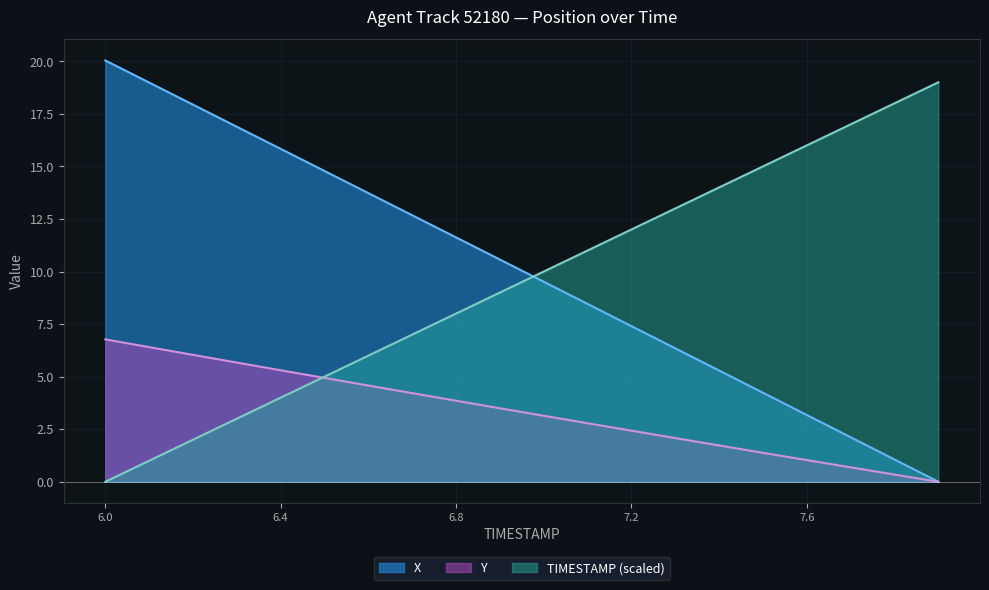

What is the greatest value displayed?

20.0